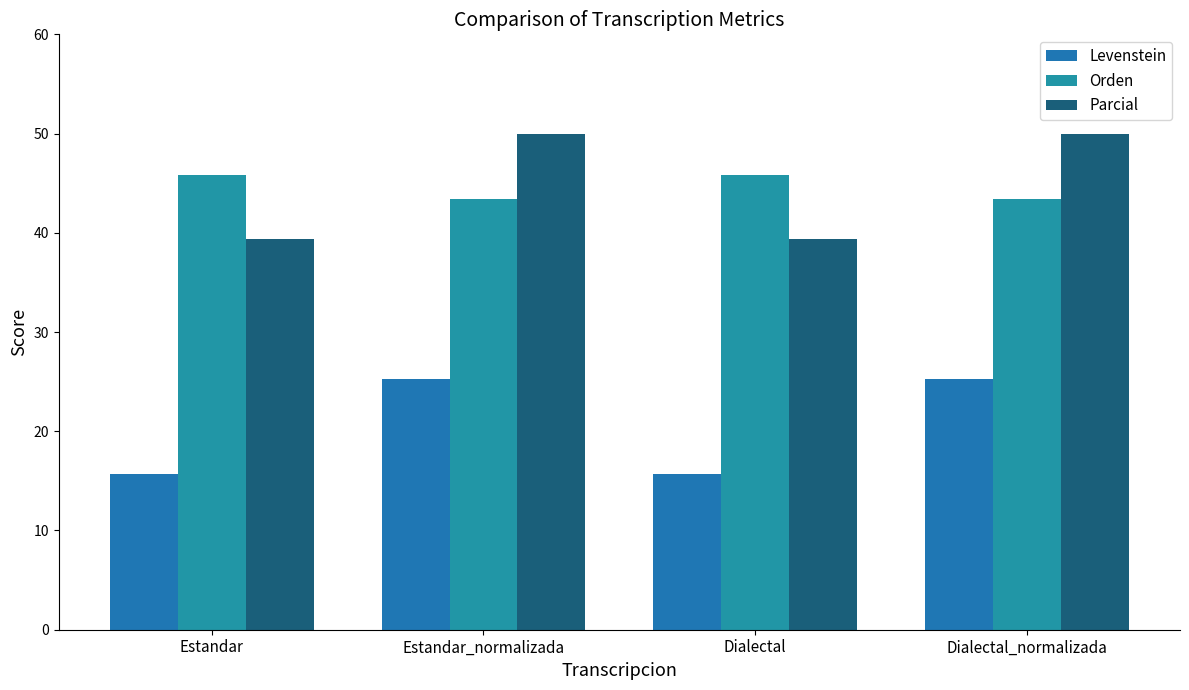

The Parcial series shows 39.4 at Estandar. True or false?

True